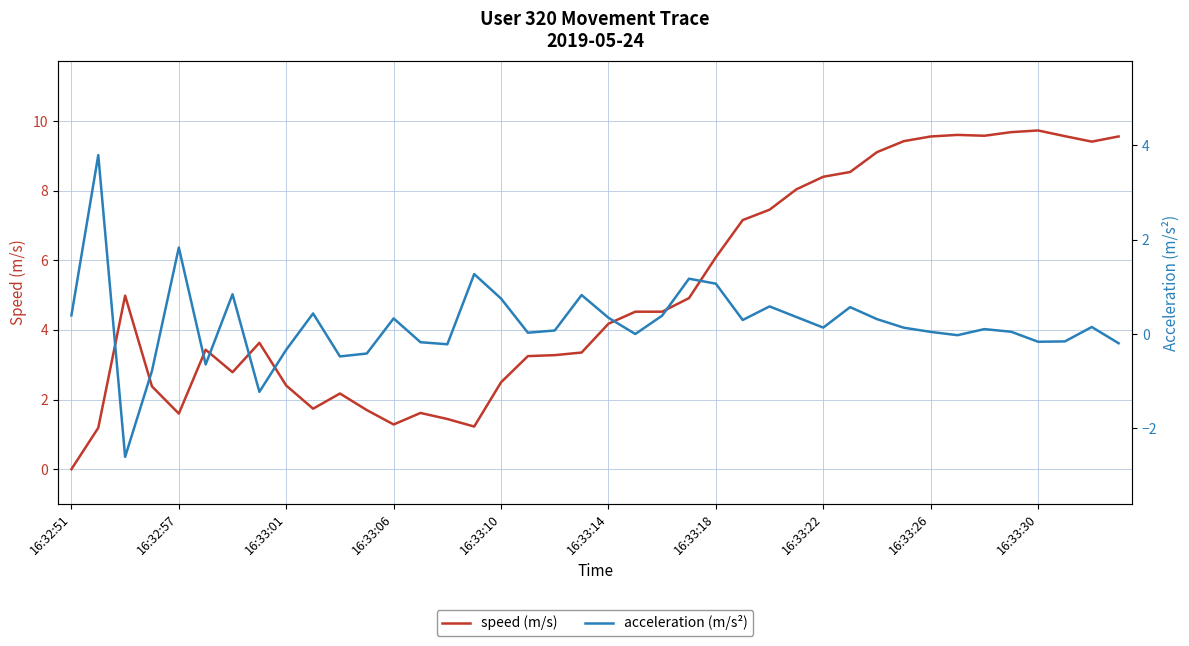

After their last crossing, which series has the higher values: speed (m/s) or acceleration (m/s²)?

speed (m/s)